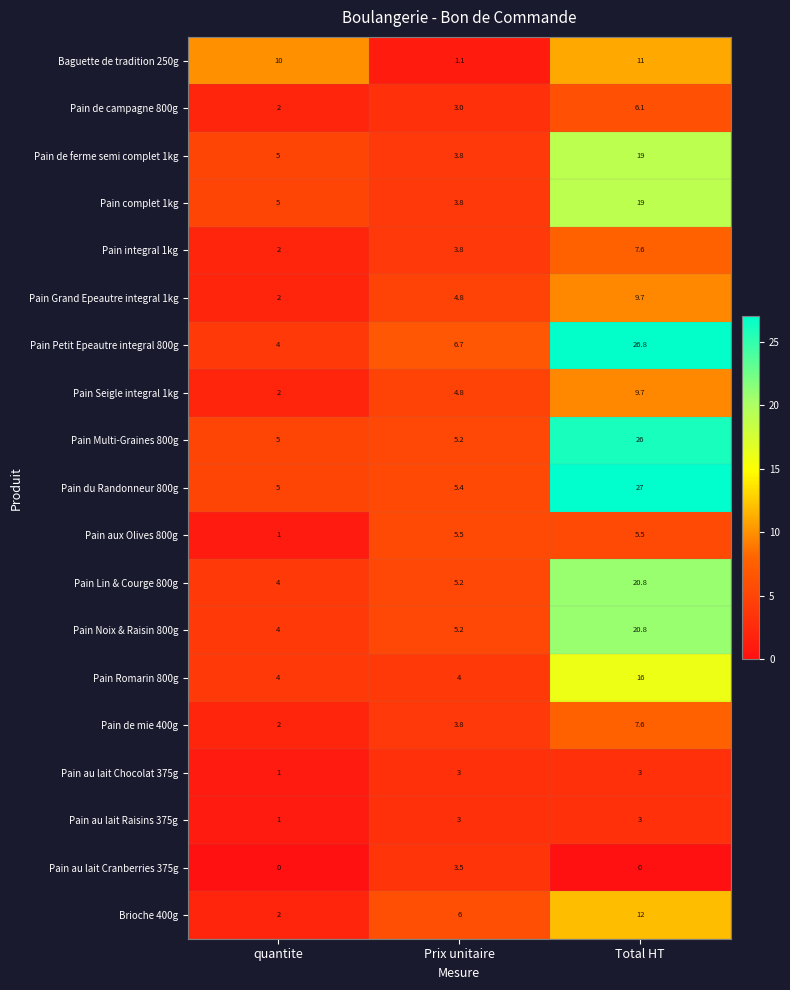

Rank the categories by Pain Multi-Graines 800g value from highest to lowest.

Total HT, Prix unitaire, quantite